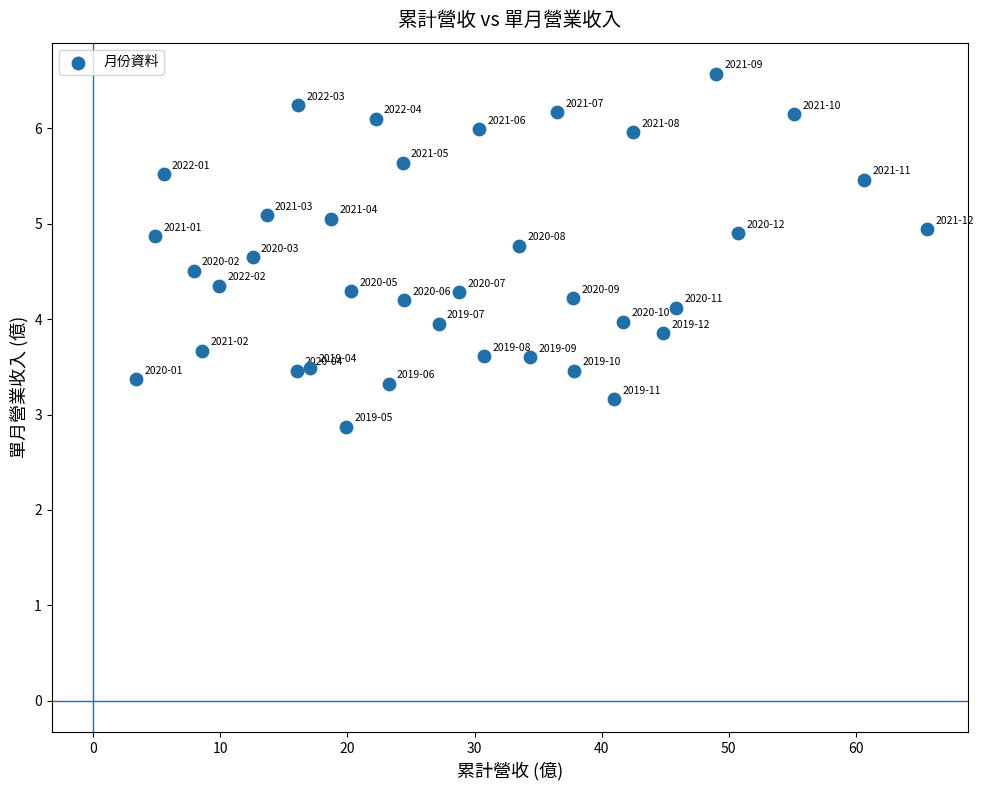

What is the range of X values (max minus min)?

62.2